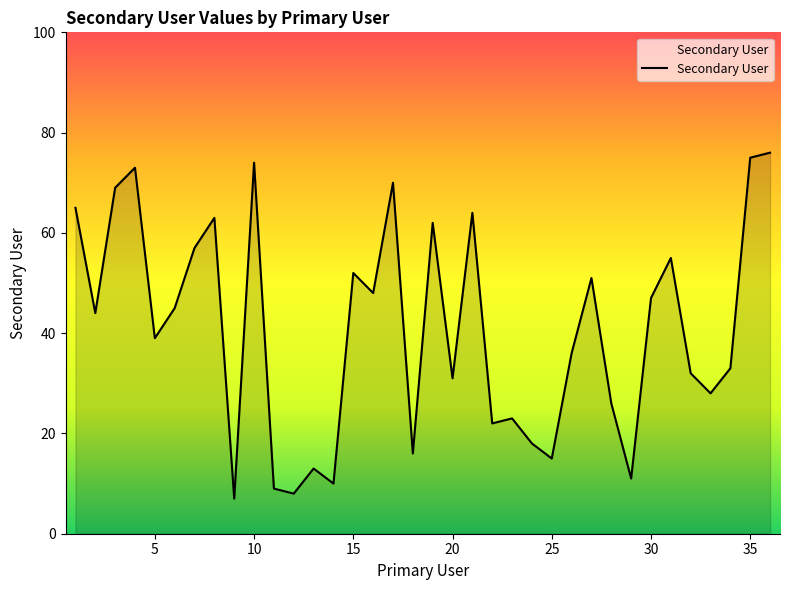

What is the difference between the maximum and minimum values?

69